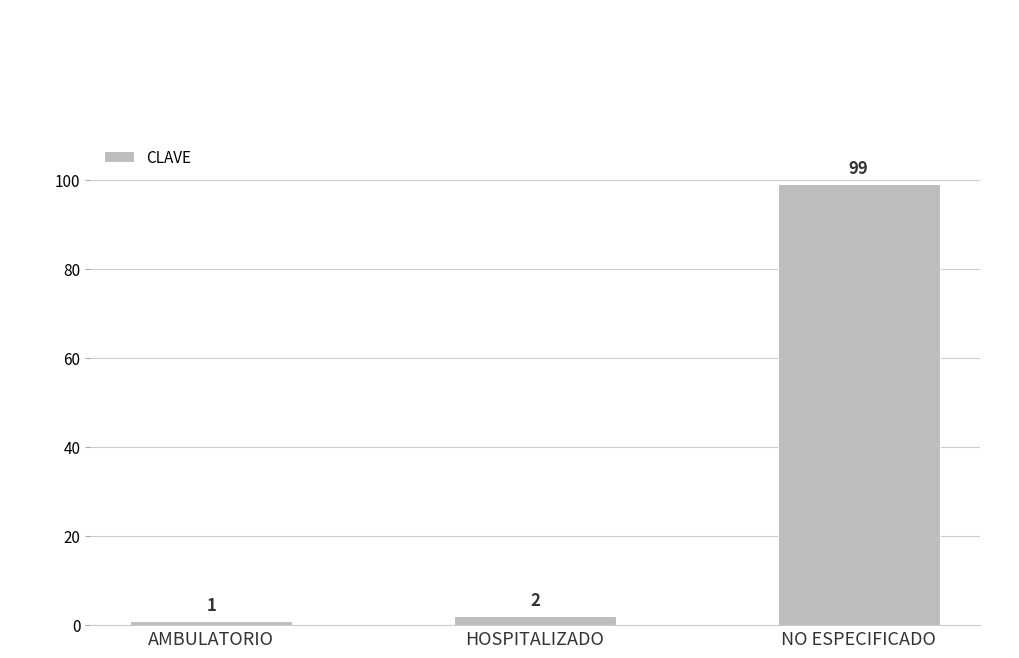

The value at NO ESPECIFICADO is 46. True or false?

False